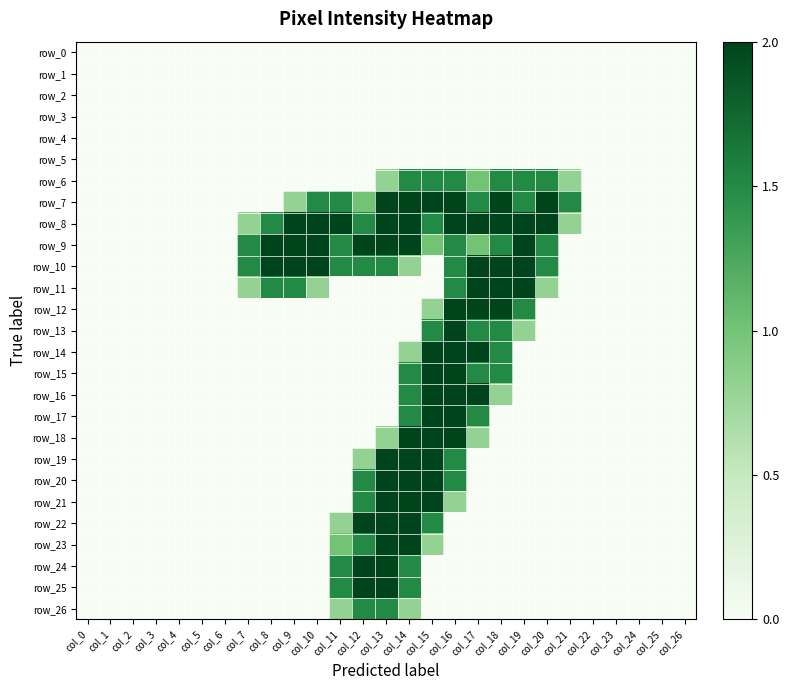

What is the difference between the maximum and minimum values in the row_10 series?

2.0